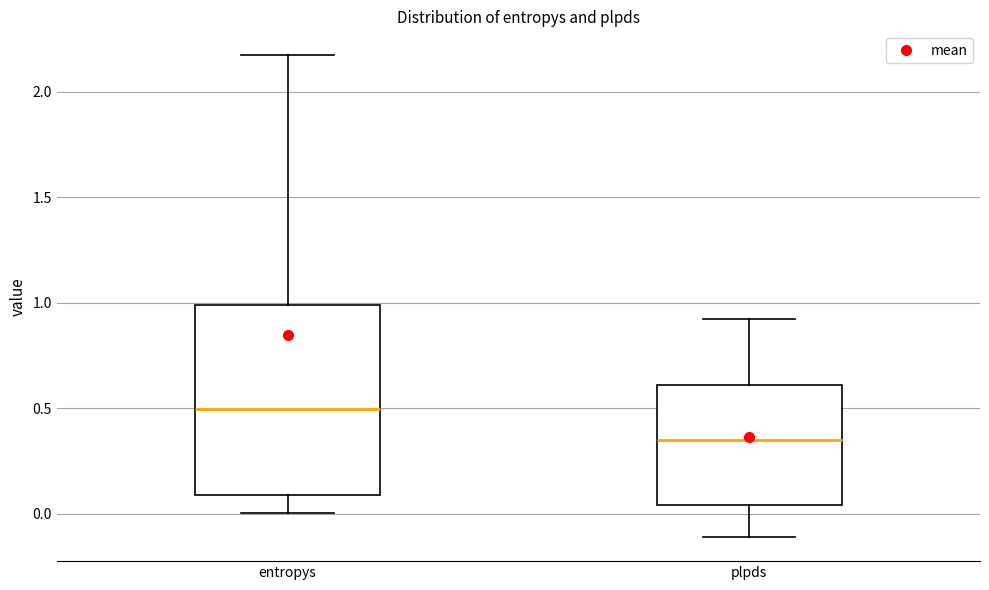

Reading left to right, read every box against the y-axis: the position of its median line, the range the box covers, and the ends of its whiskers. The values are not printed on the chart, so give them approximately, as read against the axis.

entropys: median 0.50, box 0.10 to 1.00, whiskers 0.00 to 2.15
plpds: median 0.35, box 0.05 to 0.60, whiskers -0.10 to 0.90